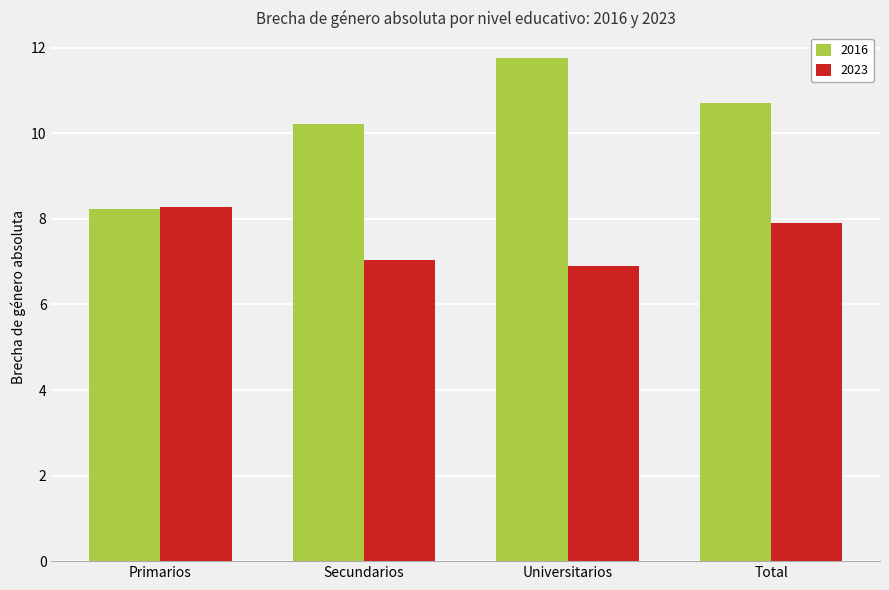

Reading right to left, extract all data points from this chart.

2016: 10.7	11.8	10.2	8.2
2023: 7.9	6.9	7.0	8.3